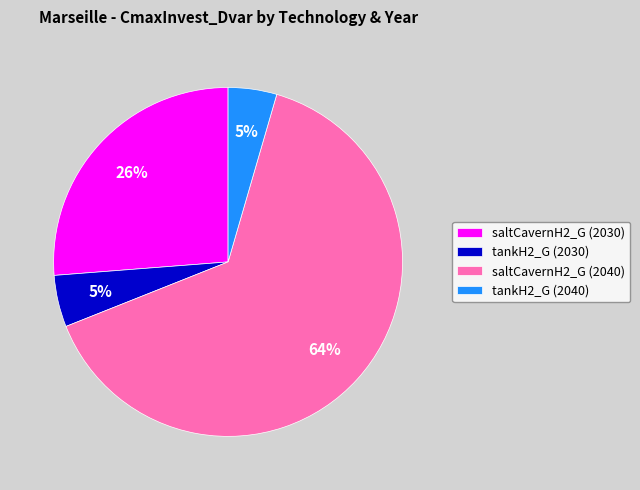

How many slices are in this pie chart?

4